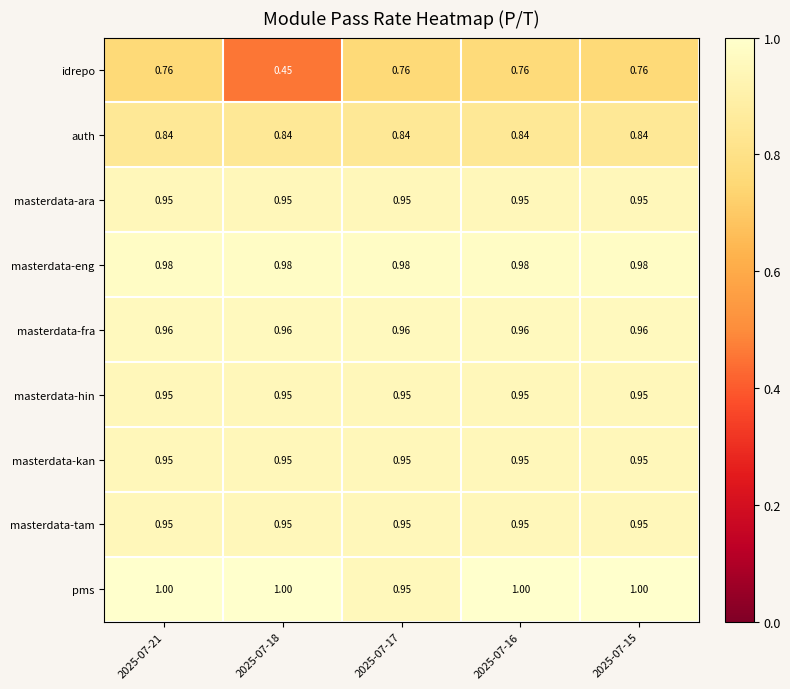

Which series has the largest range (max minus min)?

idrepo